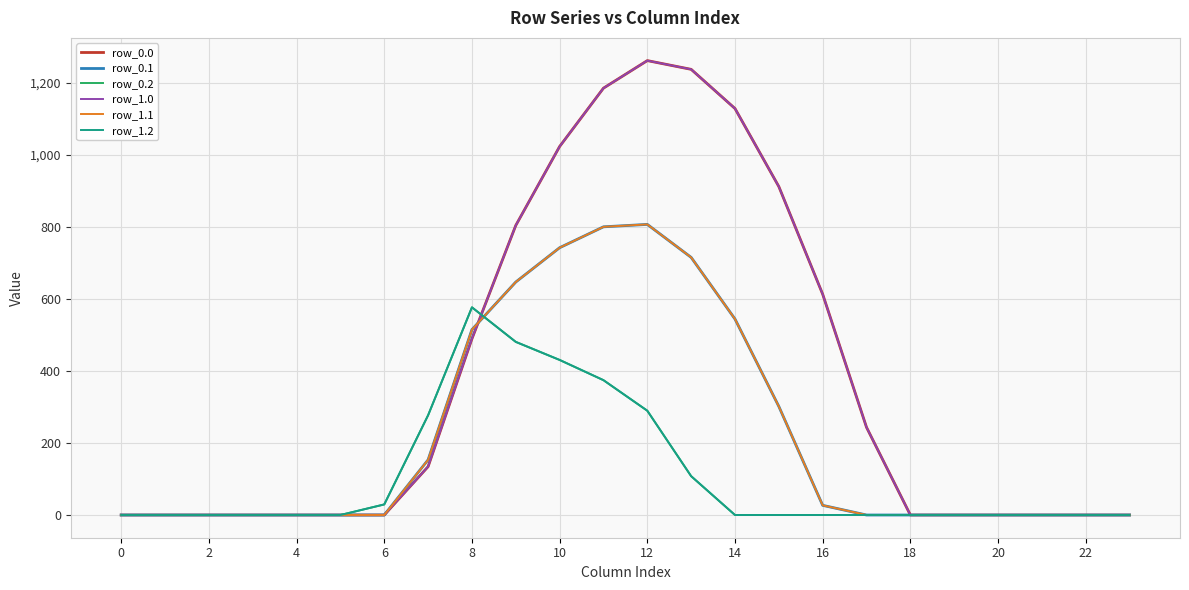

Which category has the highest value in the row_1.0 series?

12